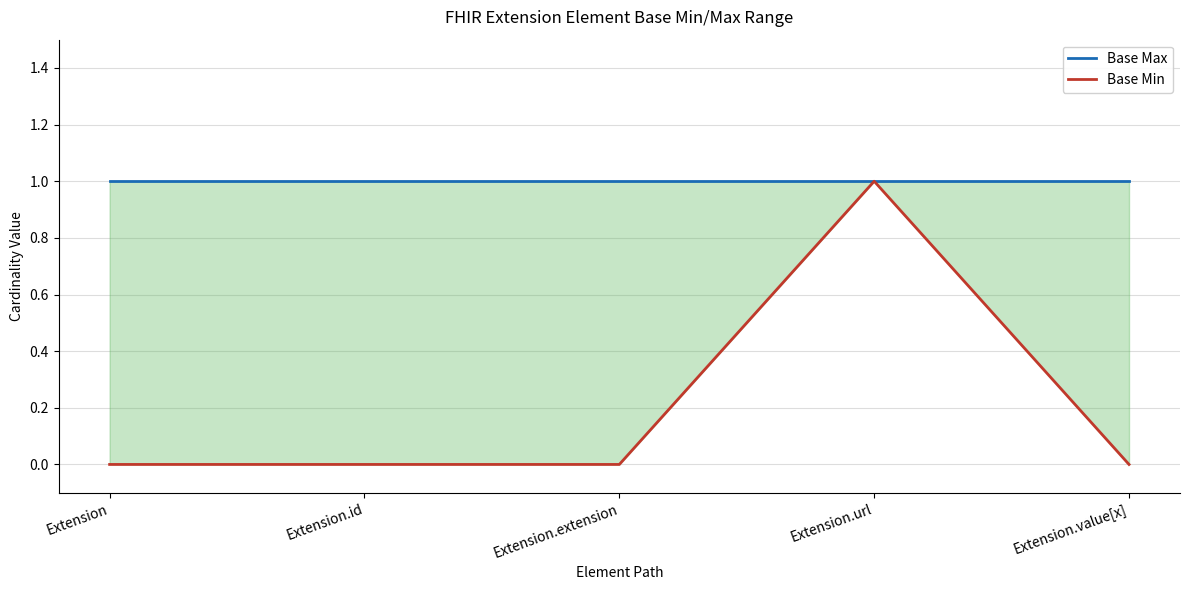

Is it true that Base Min equals 1 at Extension.url?

True